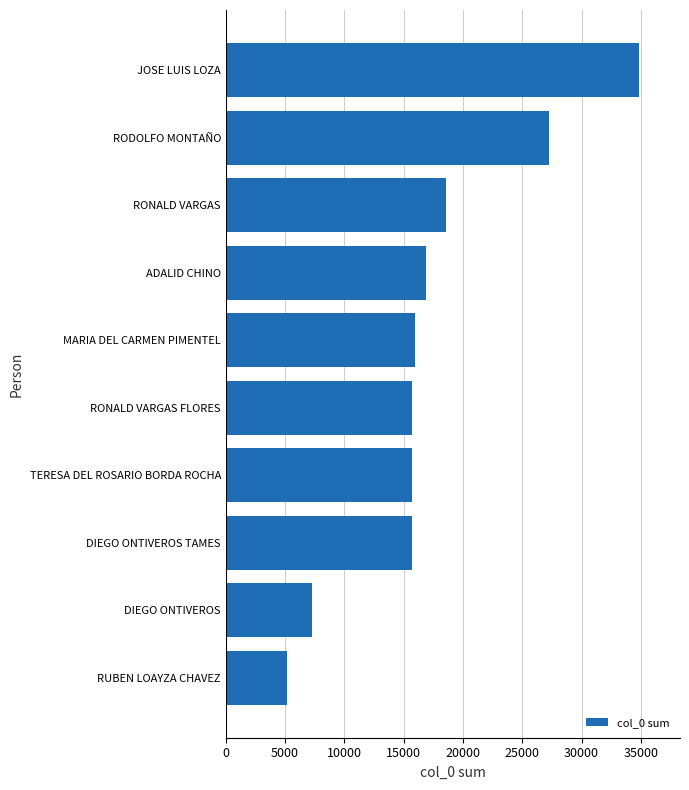

What is the smallest value displayed?

5189